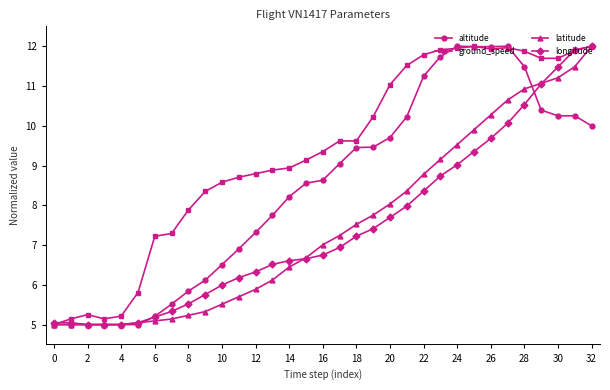

Which series has the largest total across all categories?

ground_speed